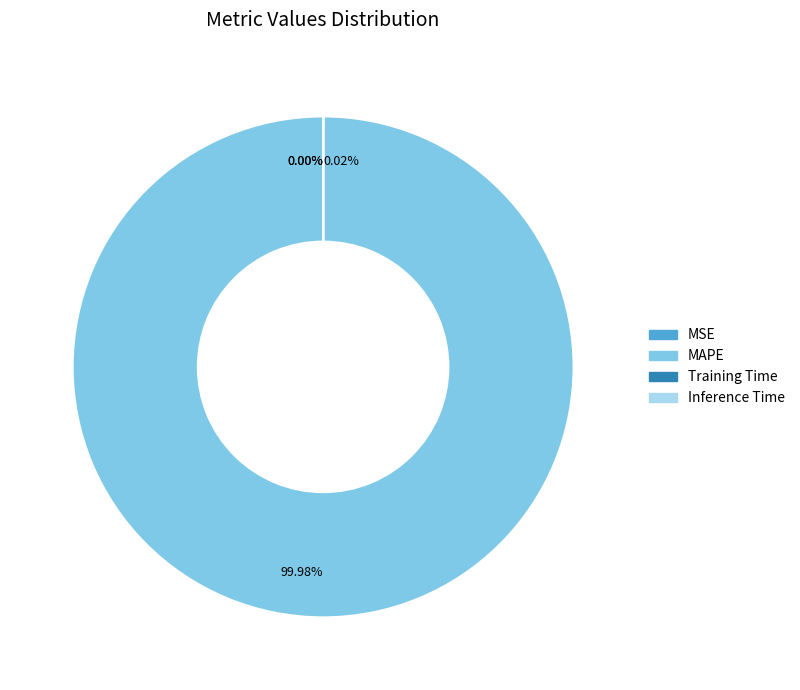

Which category has the biggest portion of the pie?

MAPE